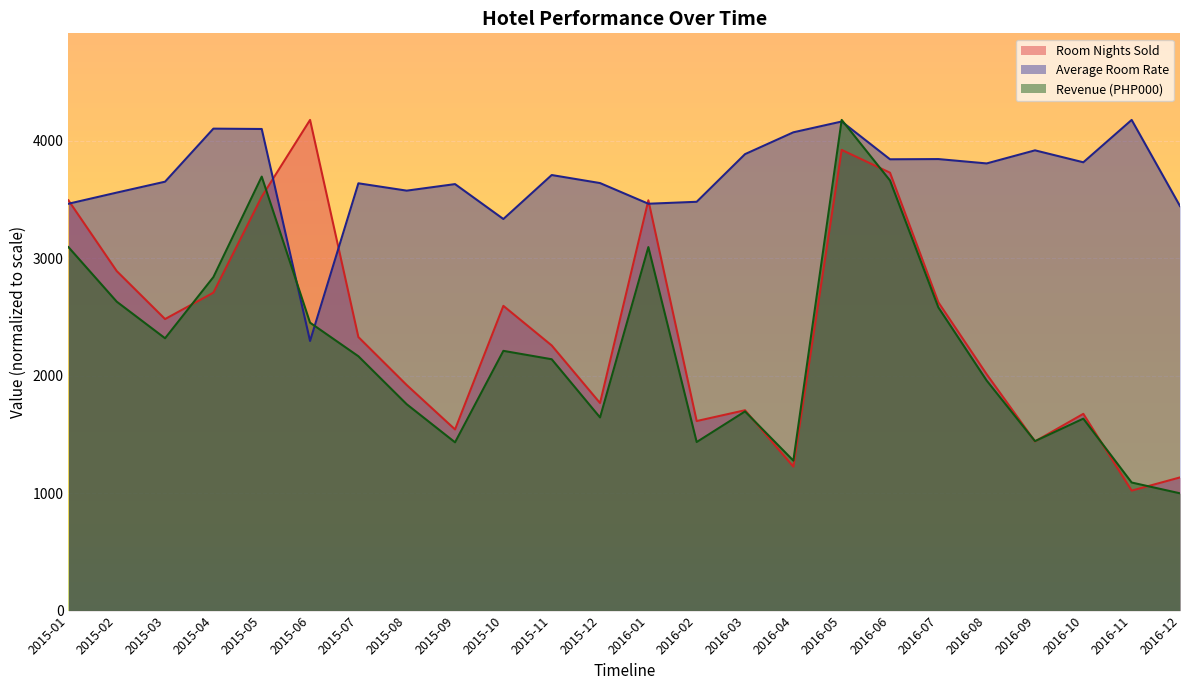

At which label does Room Nights Sold reach its minimum?

2016-11